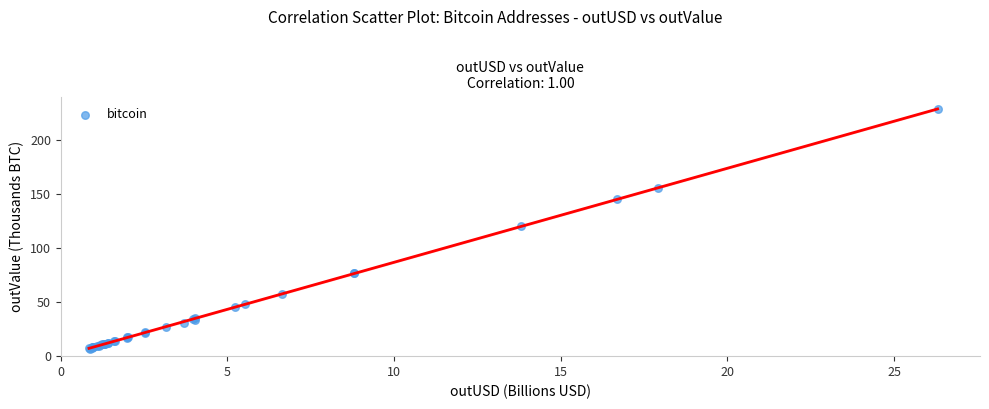

What Y value in the scatter plot is closest to 117?

120.4